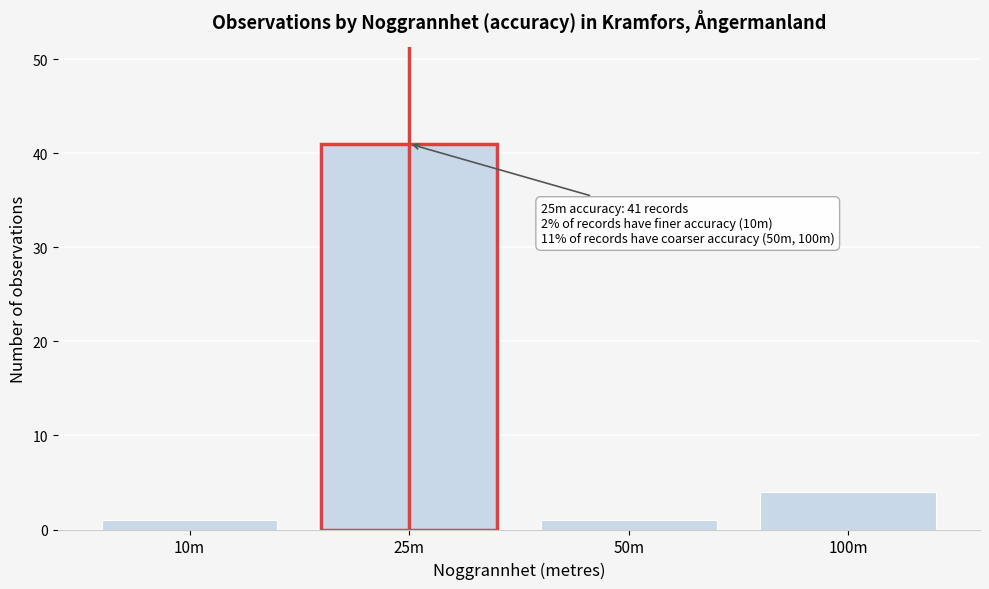

Reading right to left, extract all data points from this chart.

100m=4	50m=1	25m=41	10m=1